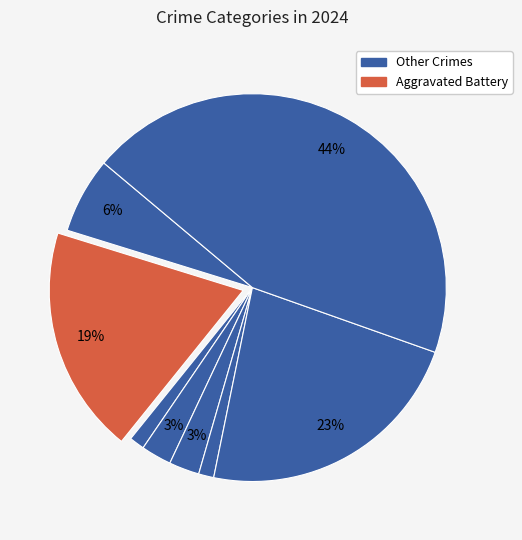

Count the number of slices in the pie.

8